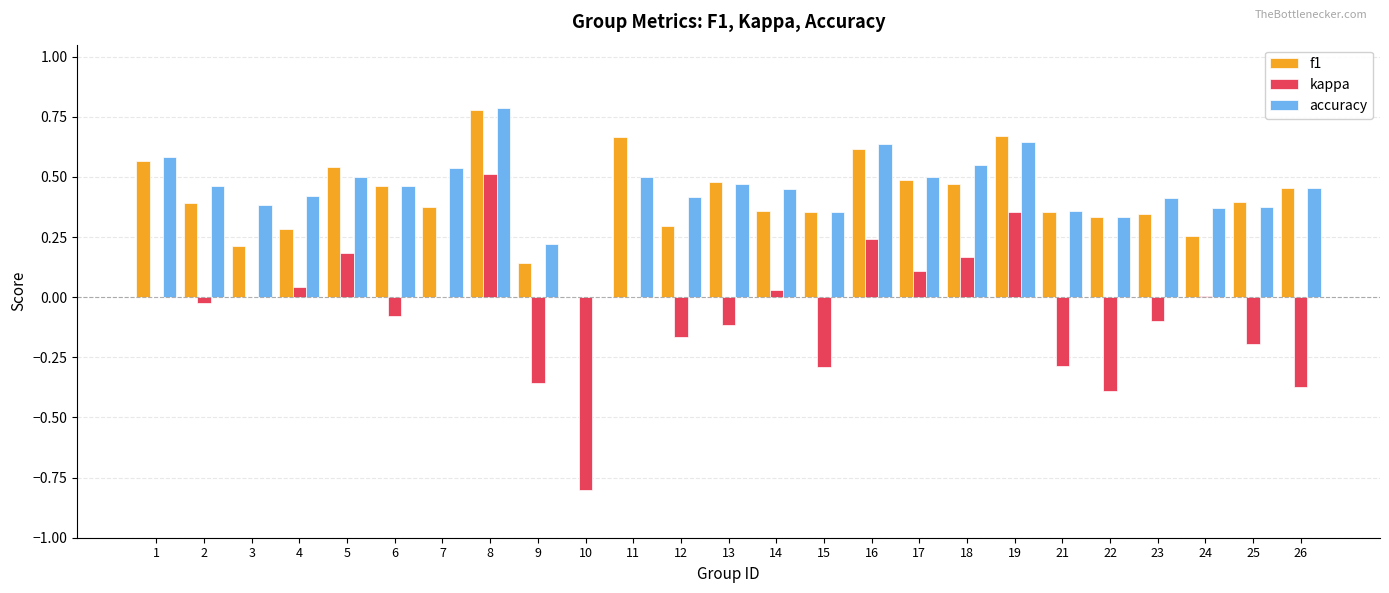

What is the sum of all f1 values?

10.3